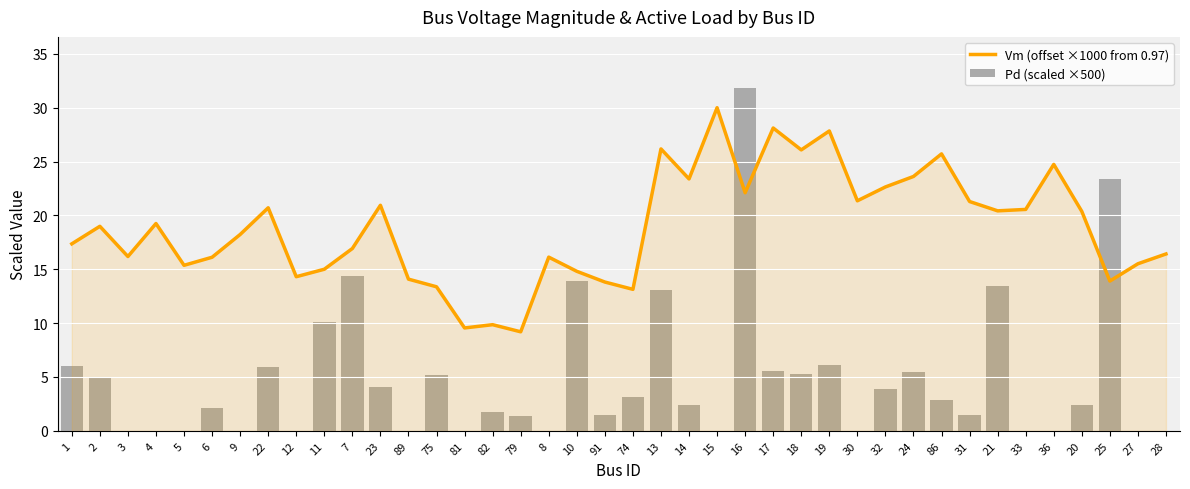

What is the difference between the maximum and minimum values in the Vm (offset ×1000 from 0.97) series?

20.8